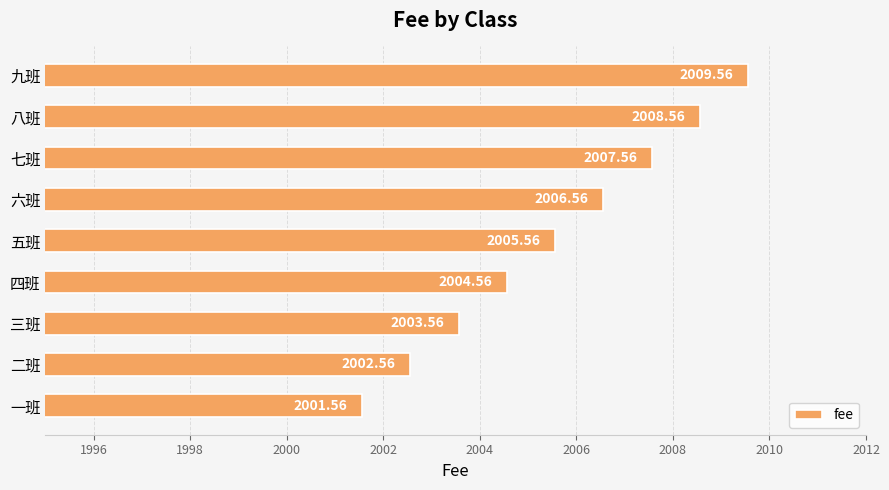

At which label is the value closest to 2005?

四班